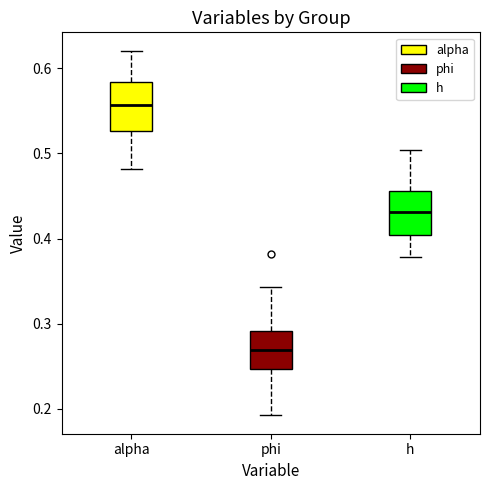

Reading left to right, read every box against the y-axis: the position of its median line, the range the box covers, and the ends of its whiskers. The values are not printed on the chart, so give them approximately, as read against the axis.

alpha: median 0.56, box 0.53 to 0.58, whiskers 0.48 to 0.62
phi: median 0.27, box 0.25 to 0.29, whiskers 0.19 to 0.34
h: median 0.43, box 0.40 to 0.46, whiskers 0.38 to 0.50